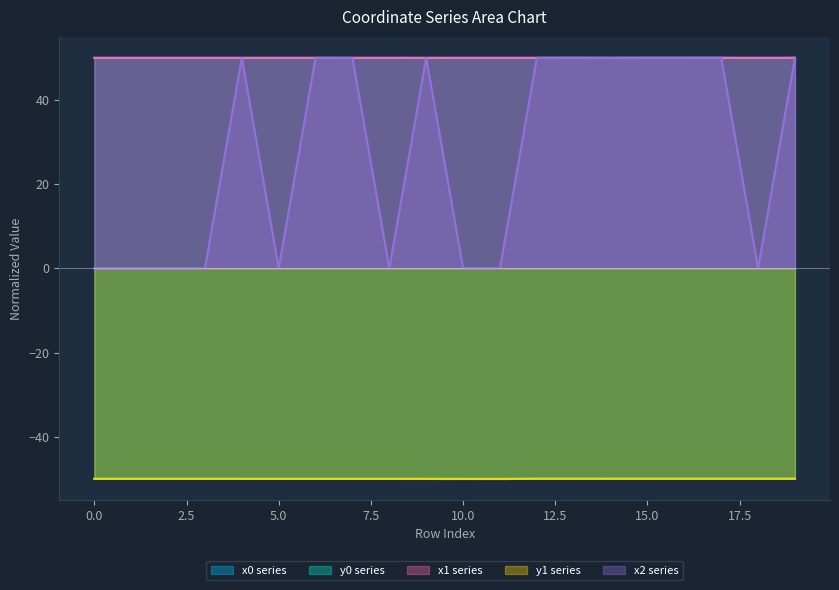

What is the sum of the y1 values at 11 and 3?

-100.0